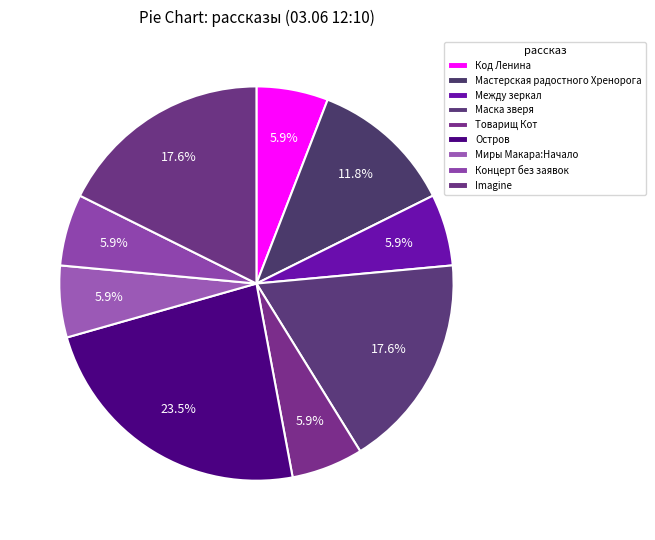

Rank the categories by value from lowest to highest.

Код Ленина, Между зеркал, Товарищ Кот, Миры Макара:Начало, Концерт без заявок, Мастерская радостного Хренорога, Маска зверя, Imagine, Остров